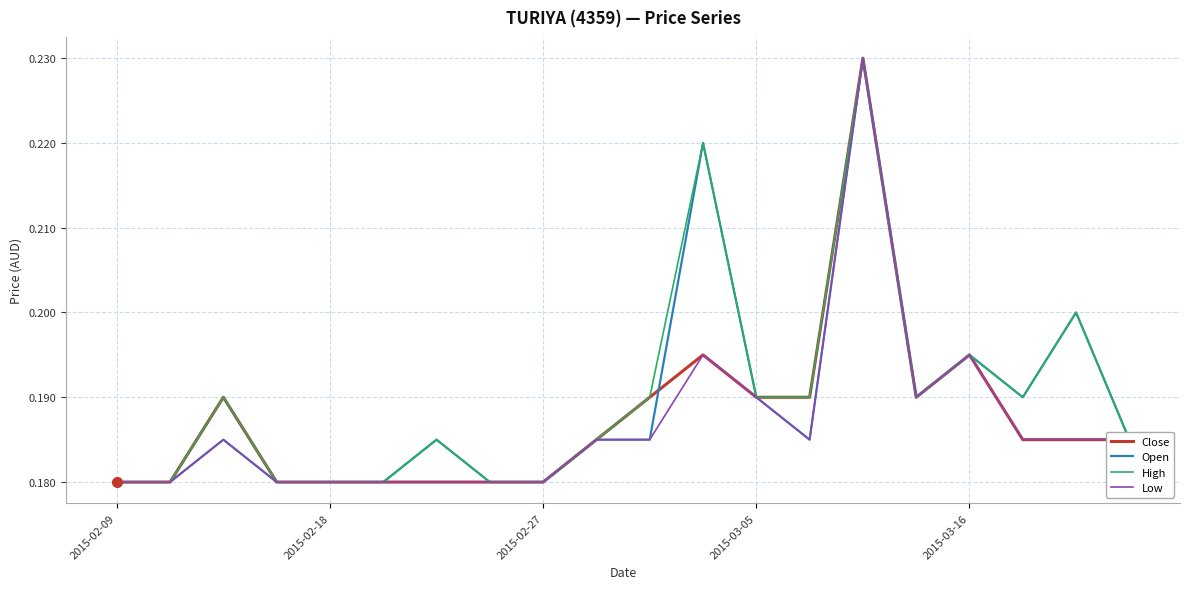

What are all the series names shown in the legend?

Close, Open, High, Low